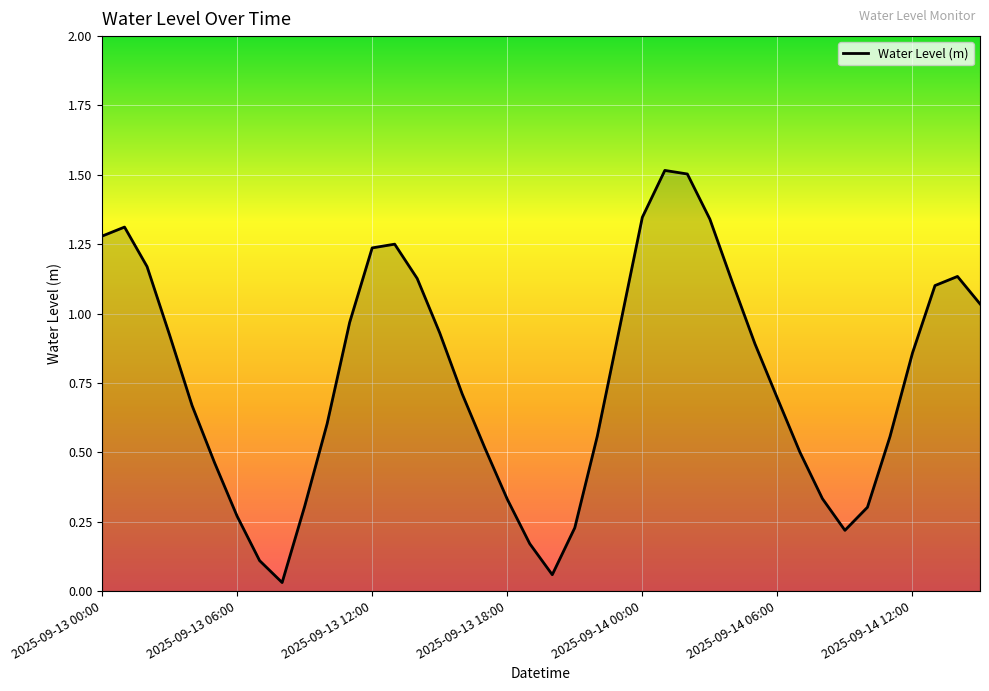

Reading left to right, extract all data points from this chart.

1.3	1.3	1.2	0.9	0.7	0.5	0.3	0.1	0.0	0.3	0.6	1.0	1.2	1.3	1.1	0.9	0.7	0.5	0.3	0.2	0.1	0.2	0.6	1.0	1.3	1.5	1.5	1.3	1.1	0.9	0.7	0.5	0.3	0.2	0.3	0.6	0.9	1.1	1.1	1.0